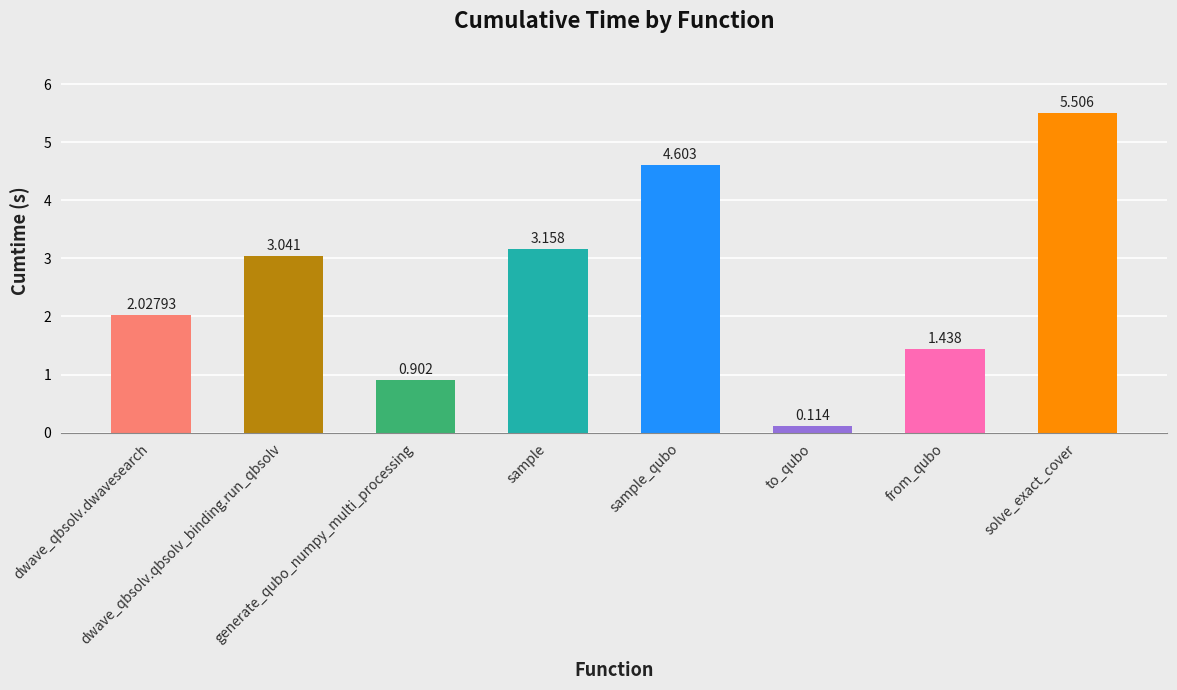

Are the bars grouped side by side (vs. stacked)?

No